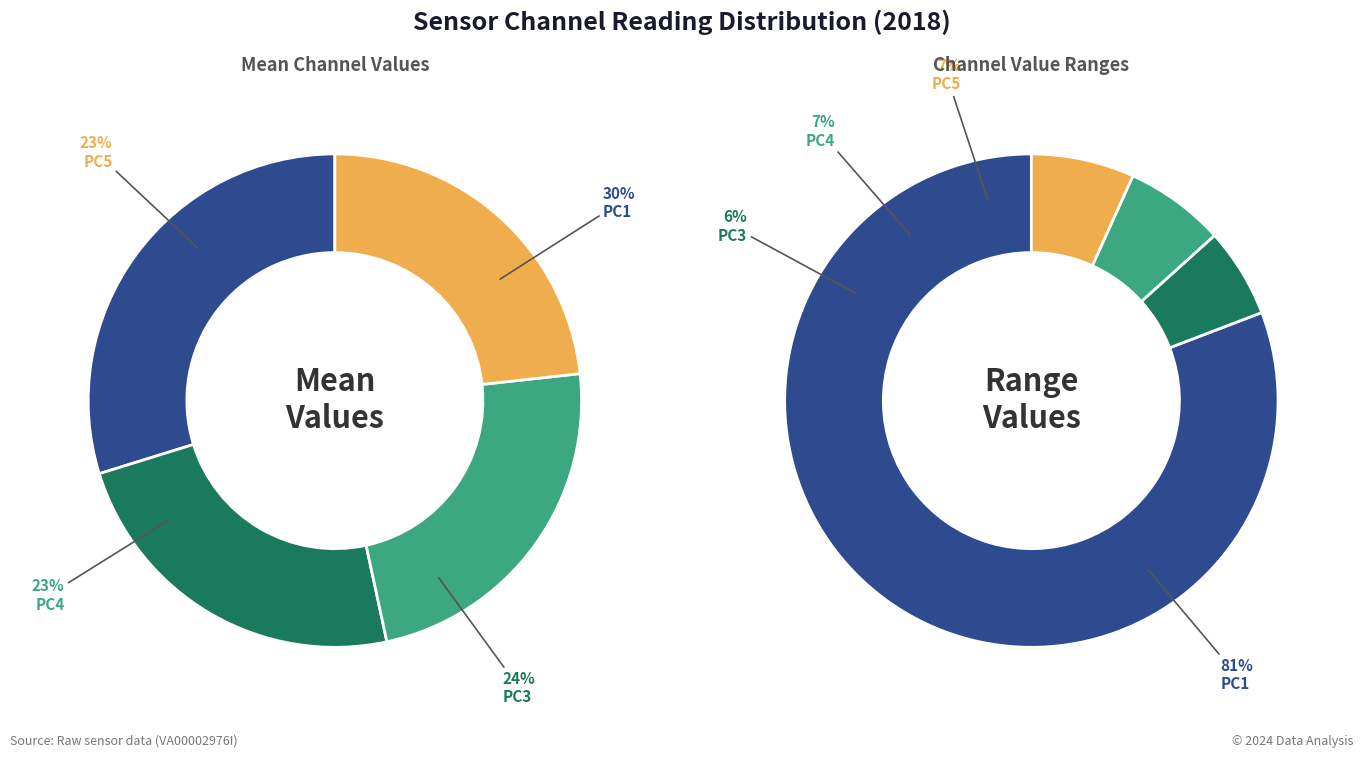

Between PC5 and 20, which series saw the biggest shift?

PC1